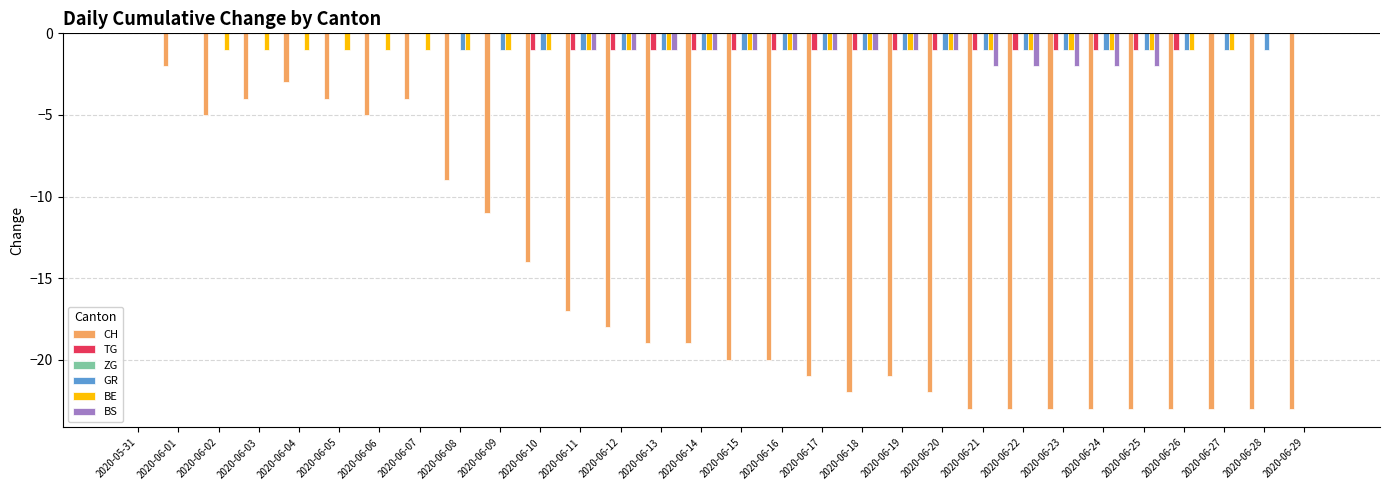

The TG series shows 0 at 2020-06-17. True or false?

False